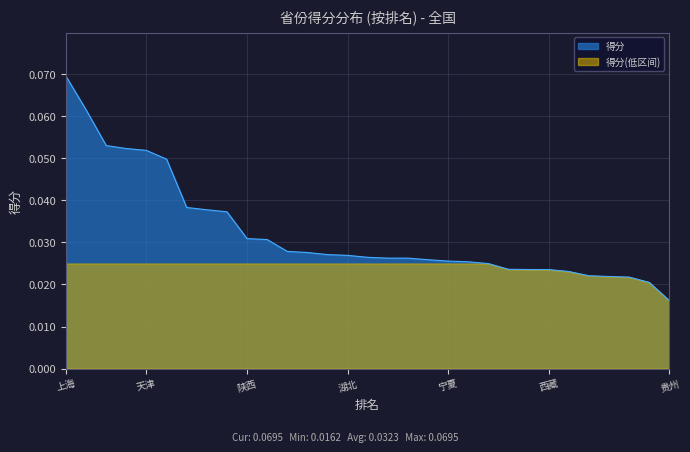

The chart shows a value of 0.0 at 23. True or false?

True